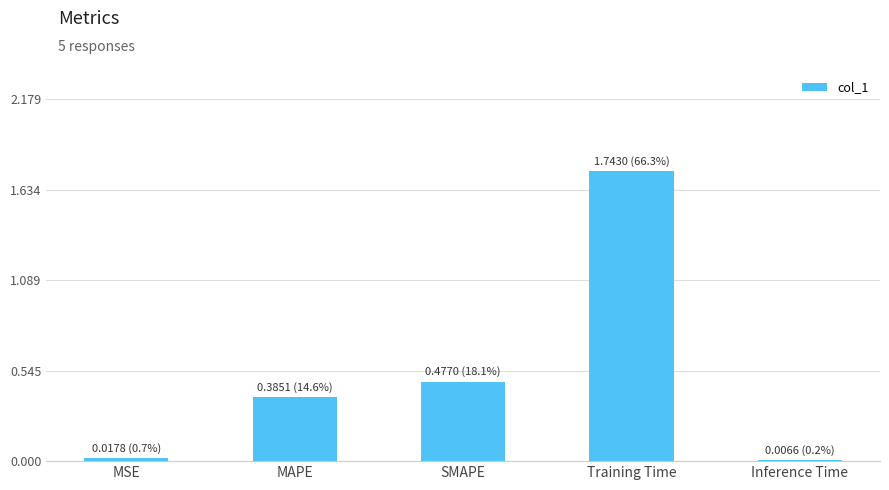

What is the sum of all values?

2.6